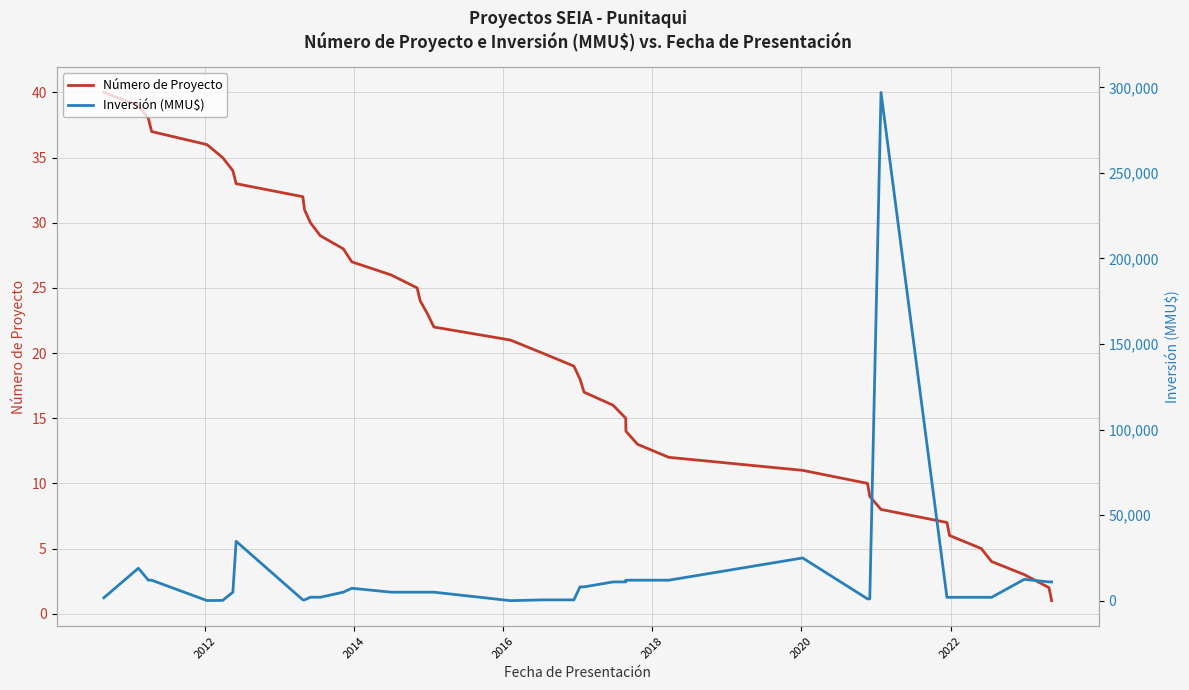

Is this an area chart (filled region under the line)?

No